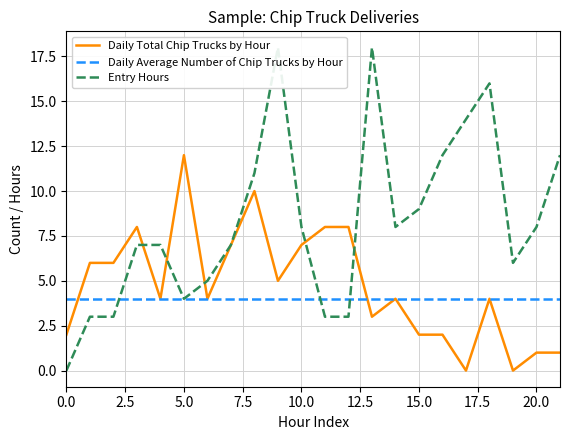

What is the approximate value of Entry Hours at 11?

3